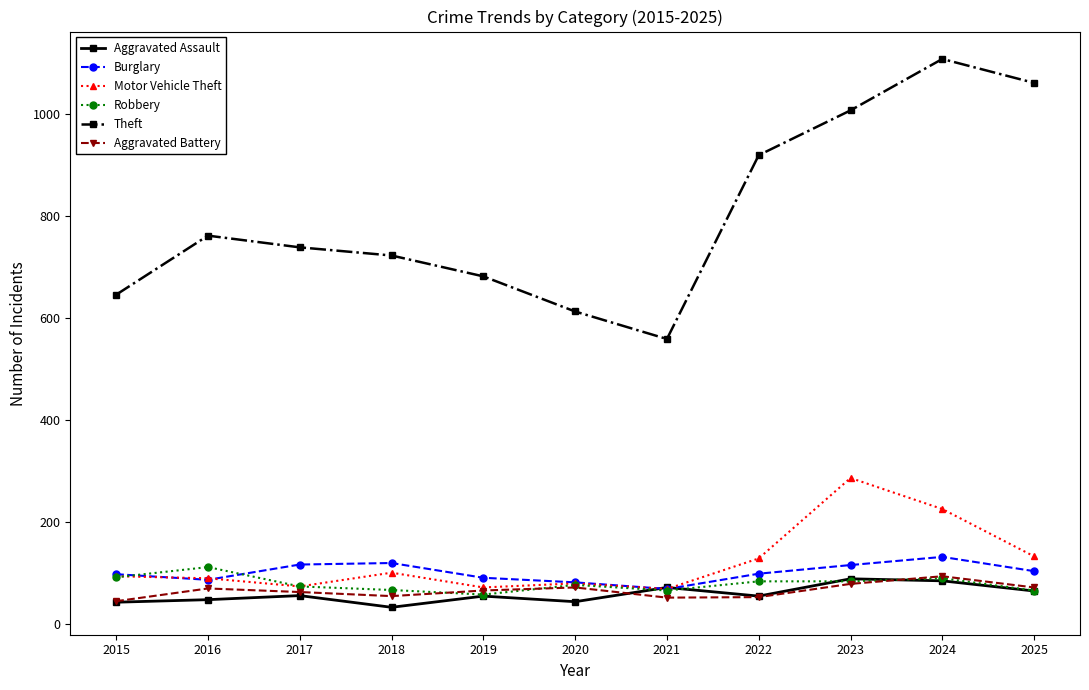

What is the average value of the Robbery series?

78